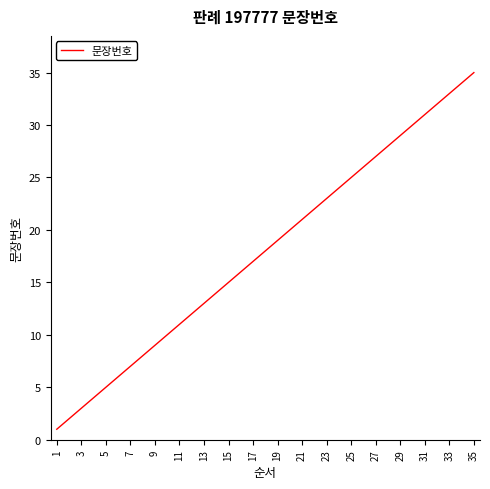

What is the maximum value shown in the chart?

35